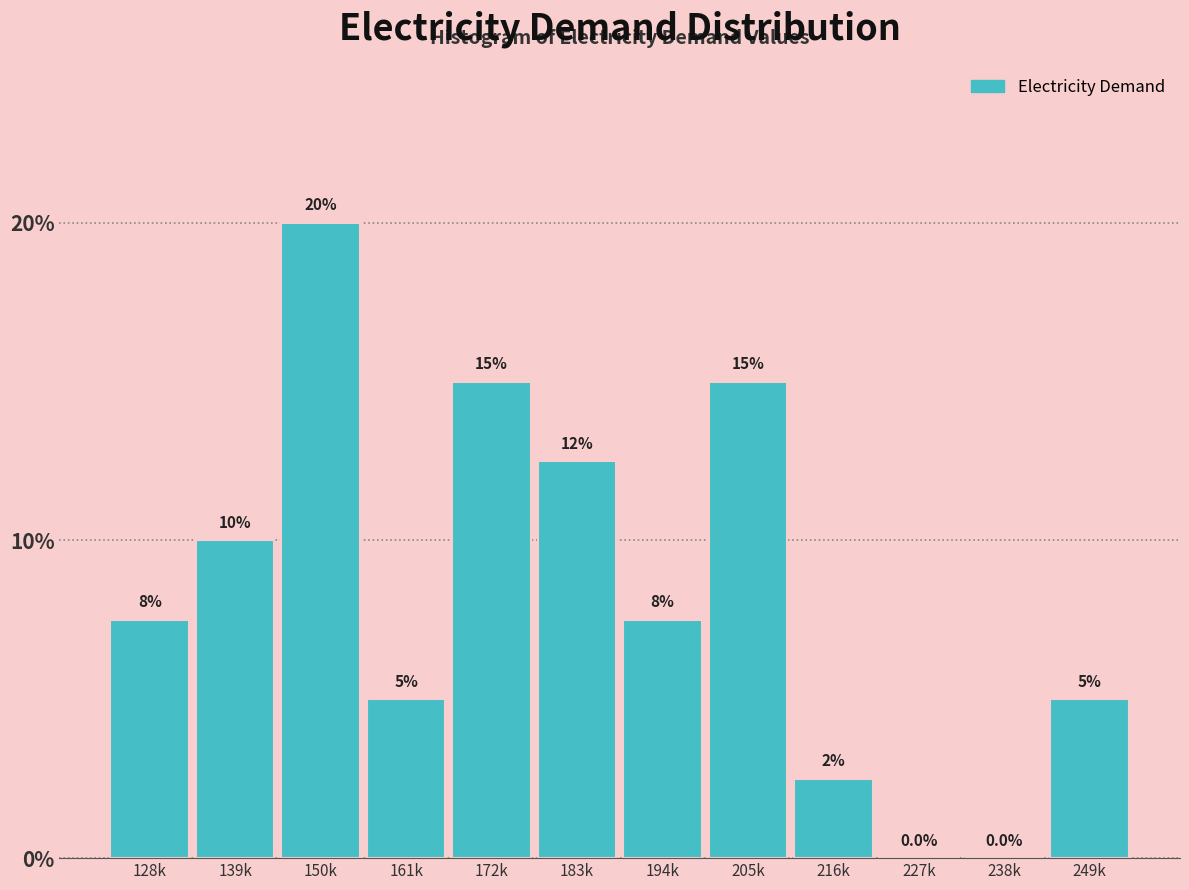

Reading right to left, list all the values displayed in this chart.

249k=5.0	238k=0.0	227k=0.0	216k=2.5	205k=15.0	194k=7.5	183k=12.5	172k=15.0	161k=5.0	150k=20.0	139k=10.0	128k=7.5